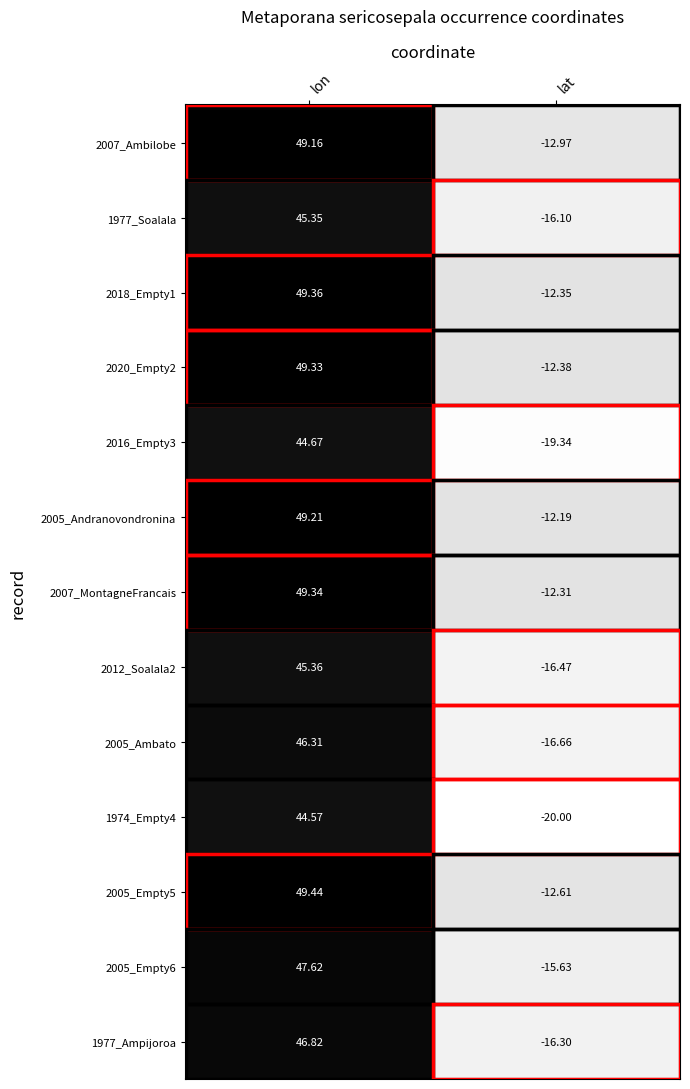

At which label does 1974_Empty4 reach its minimum?

lat